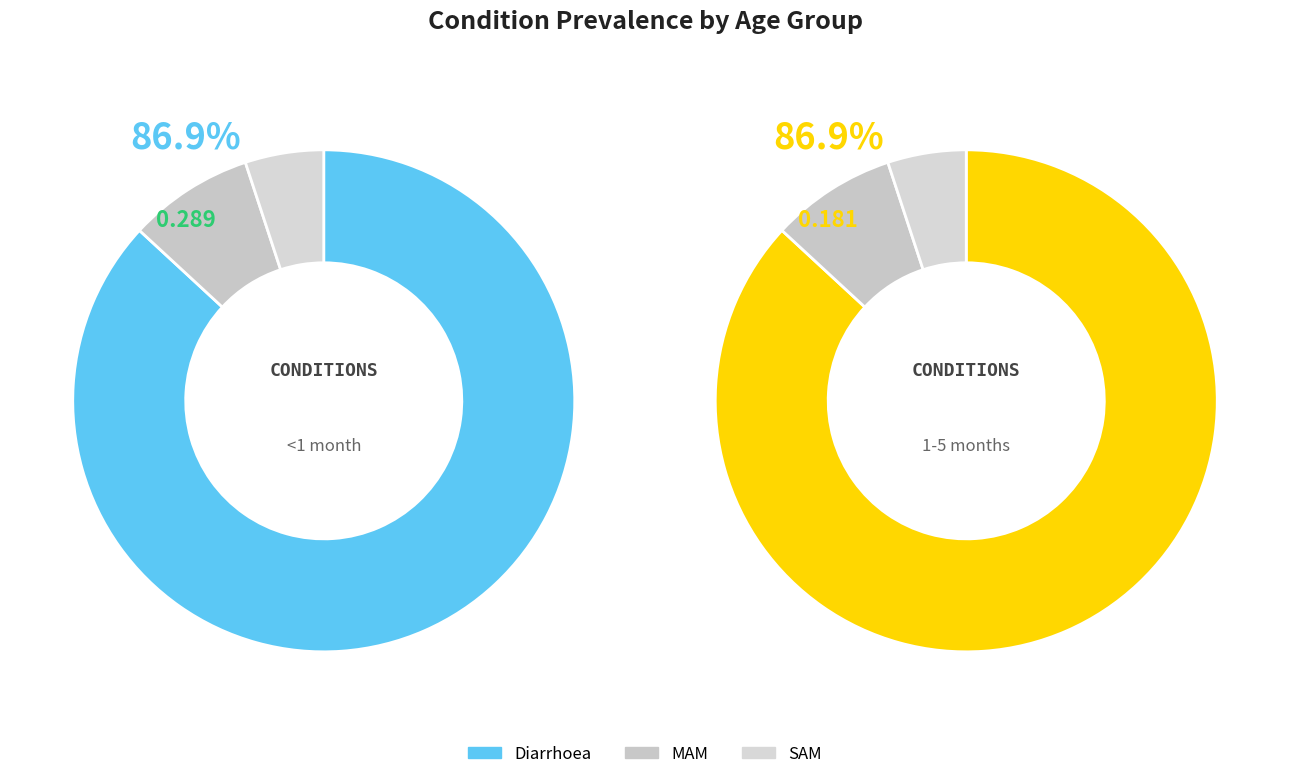

Is the sum of Diarrhoea and SAM greater than half?

Yes